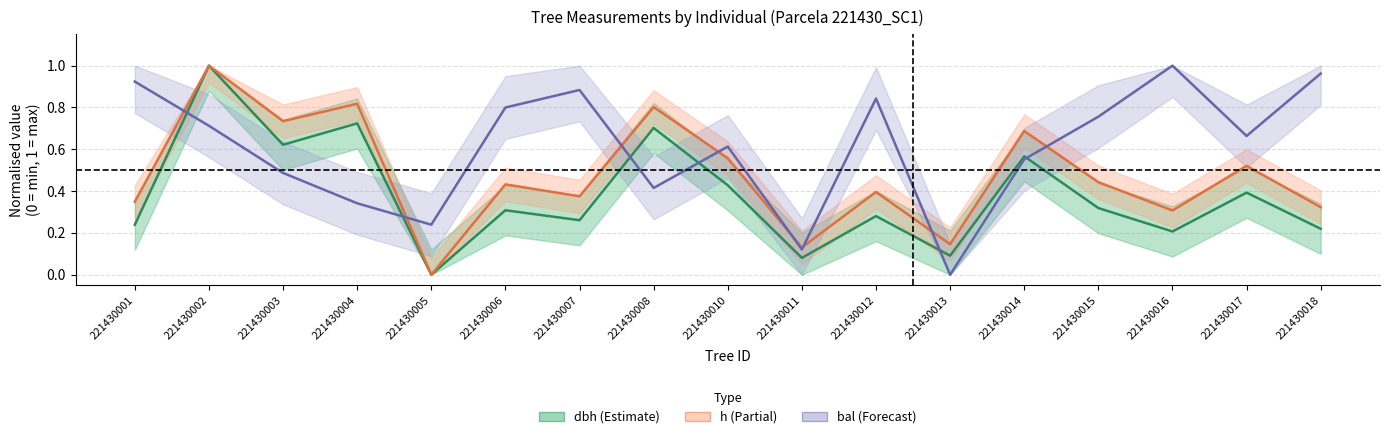

What is the difference between the second highest and minimum values in the h series?

0.8